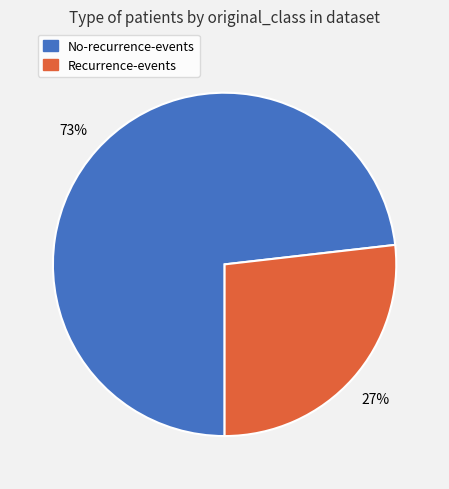

Combined, do No-recurrence-events and Recurrence-events account for over 50%?

Yes